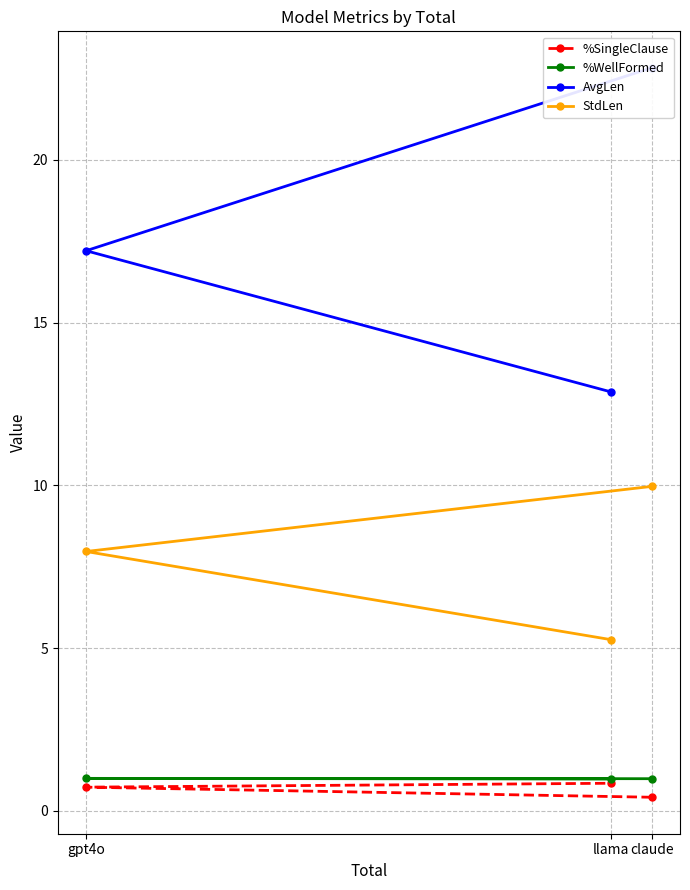

Where is StdLen nearest to the value 7?

gpt4o